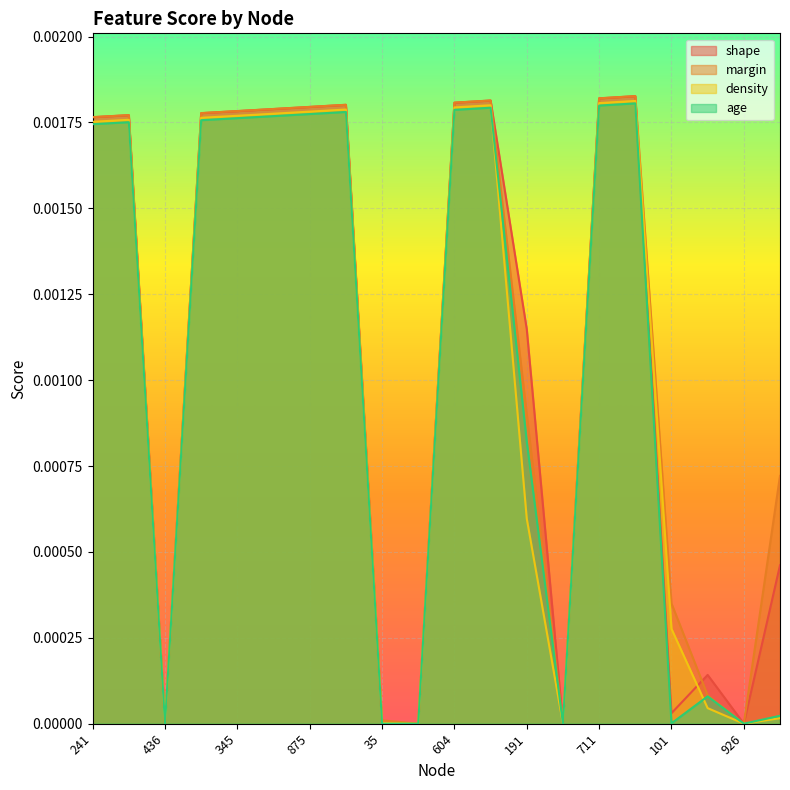

True or false: age and shape intersect in this chart.

False